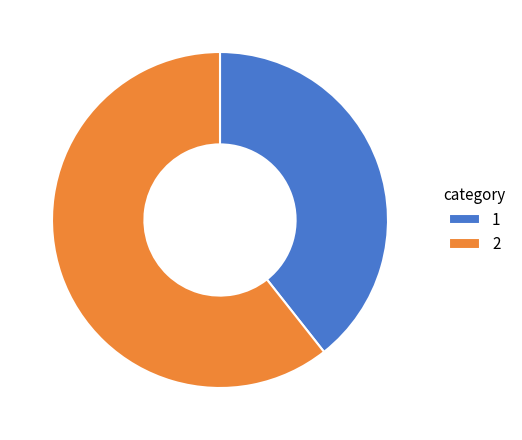

Is there any slice that represents more than half of the pie?

Yes